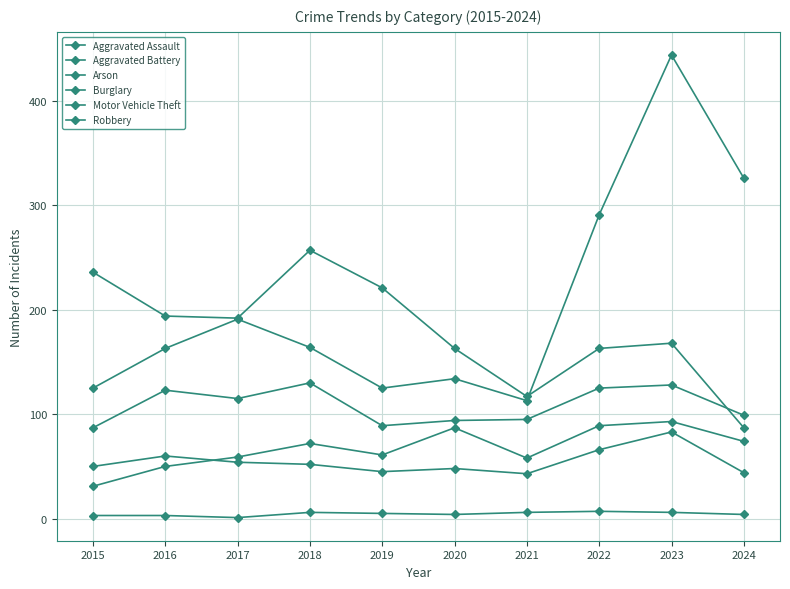

How many data points does each series have?

10